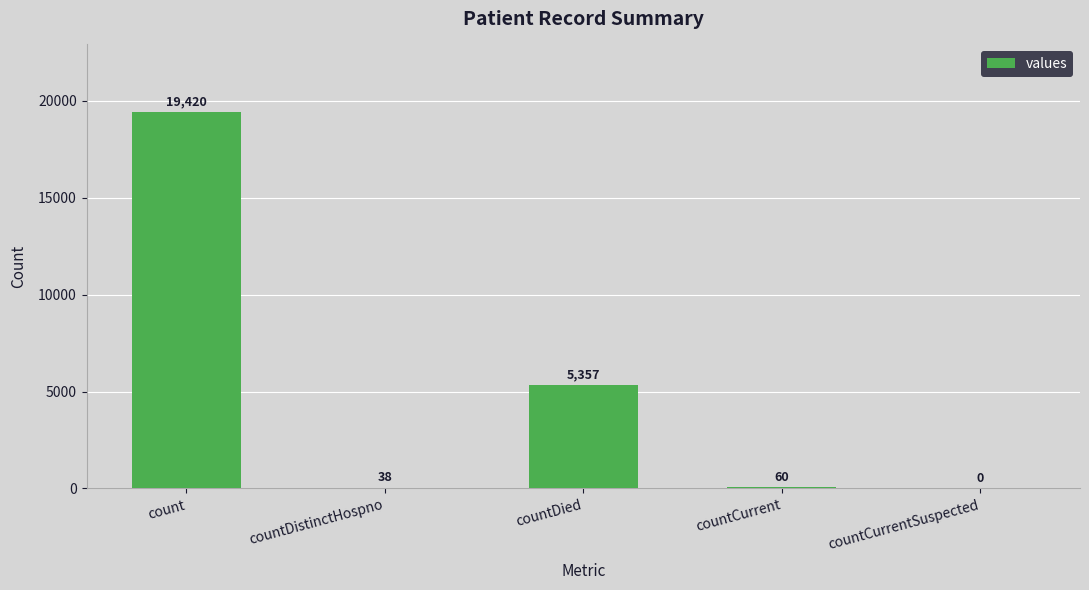

What is the change in value from countDistinctHospno to countCurrentSuspected?

-38